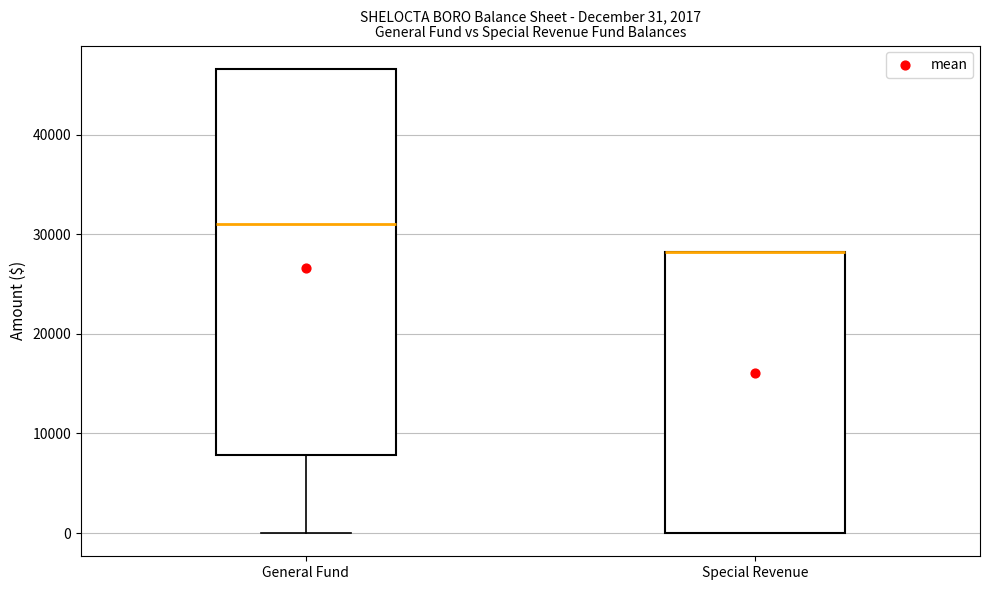

Comparing the boxes themselves (not the whiskers), which one is the tallest?

General Fund